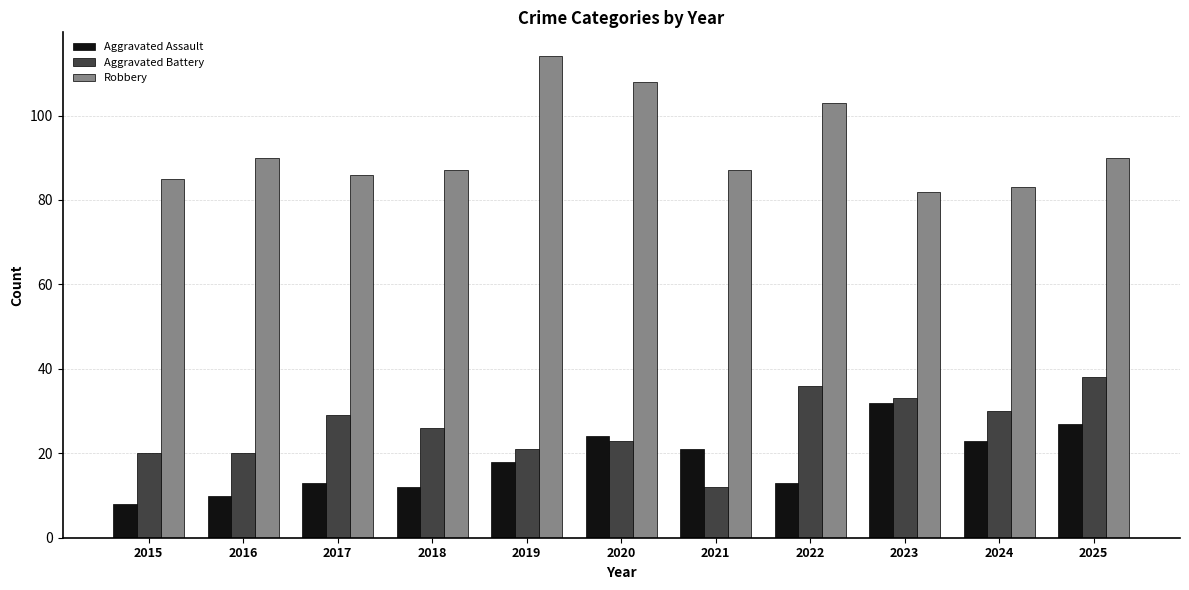

Which series has the largest range (max minus min)?

Robbery